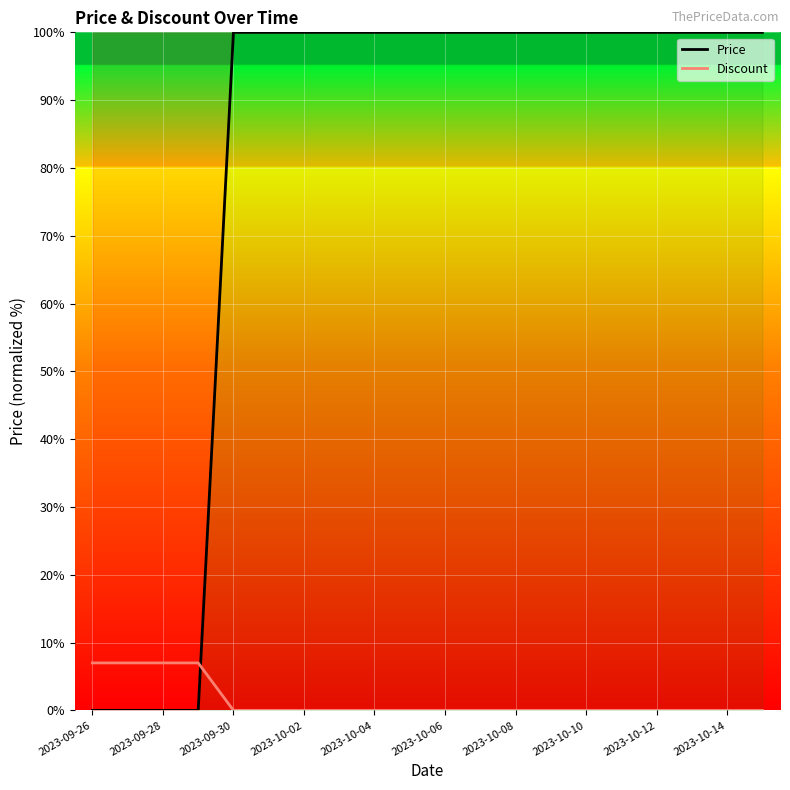

Rank the series by their average value, from highest to lowest.

Price, Discount